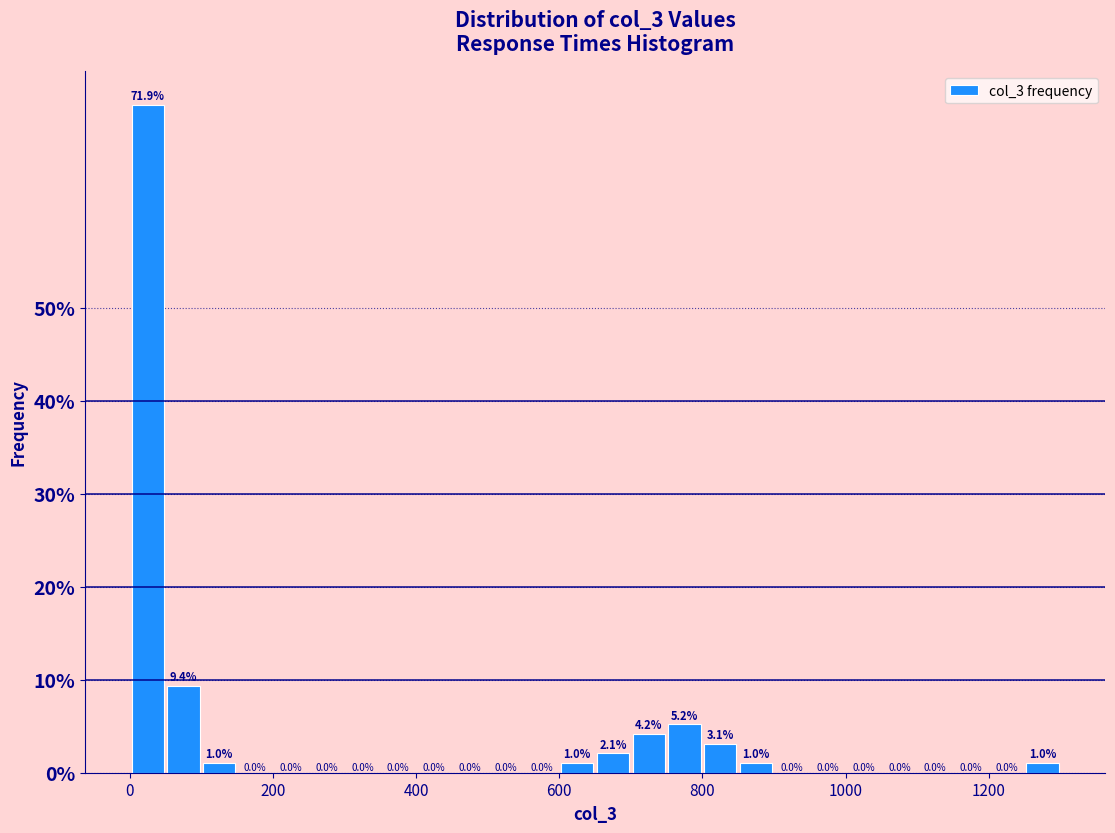

Read against the x-axis, roughly where is the centre of the tallest bar?

20